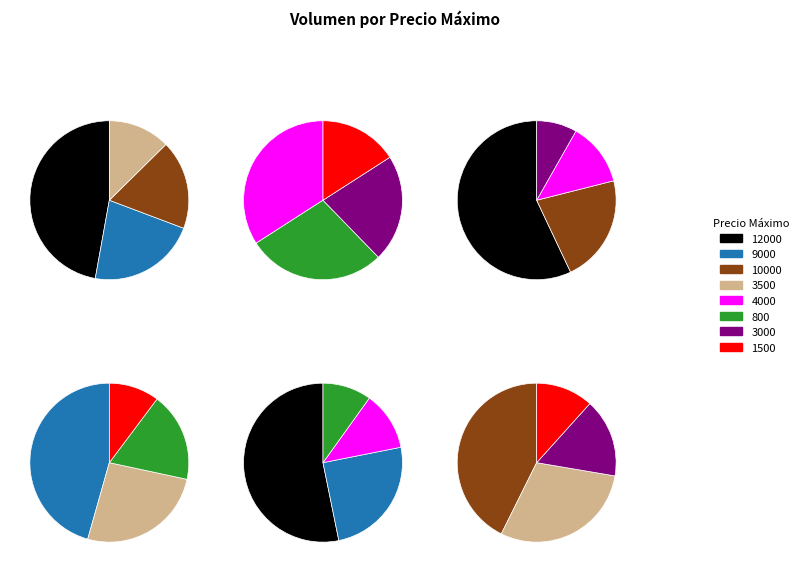

Which category has the biggest portion of the pie?

12000